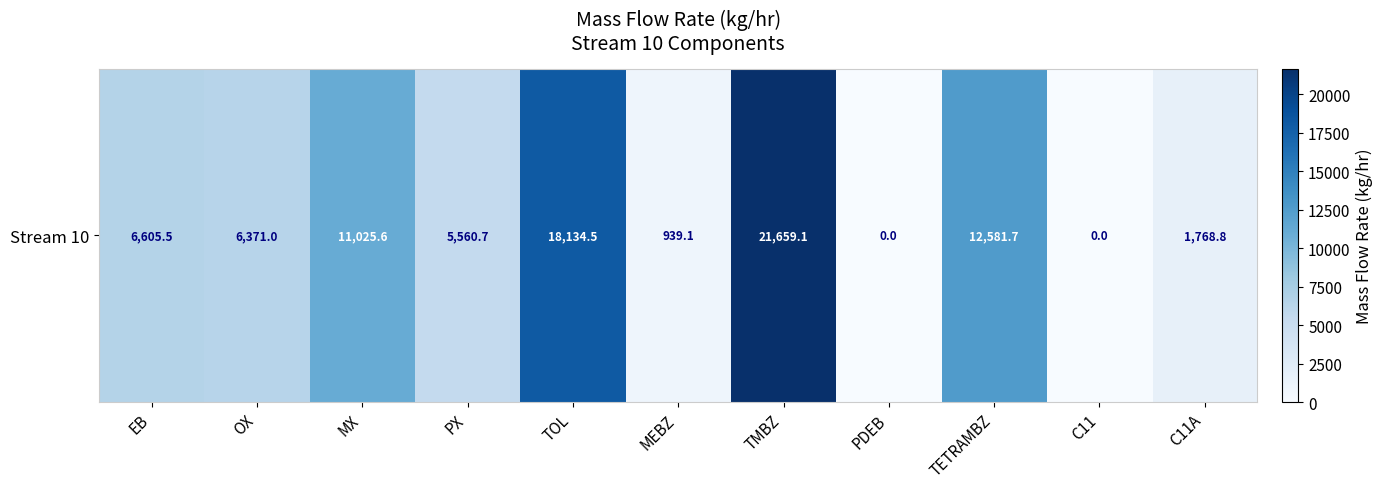

The value at C11 is 0.0. True or false?

True